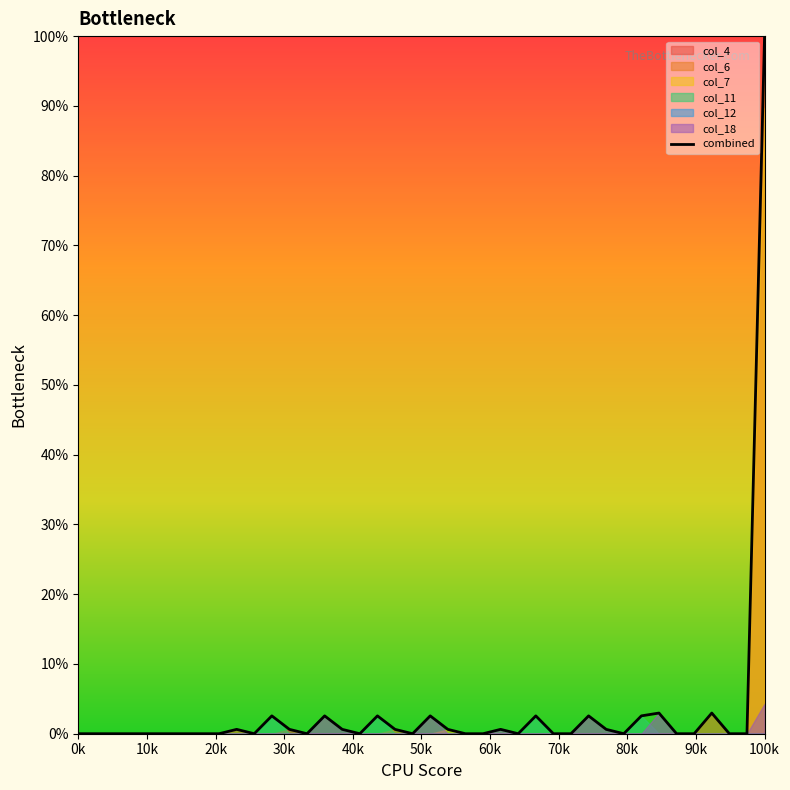

At which label does combined reach its peak?

100k